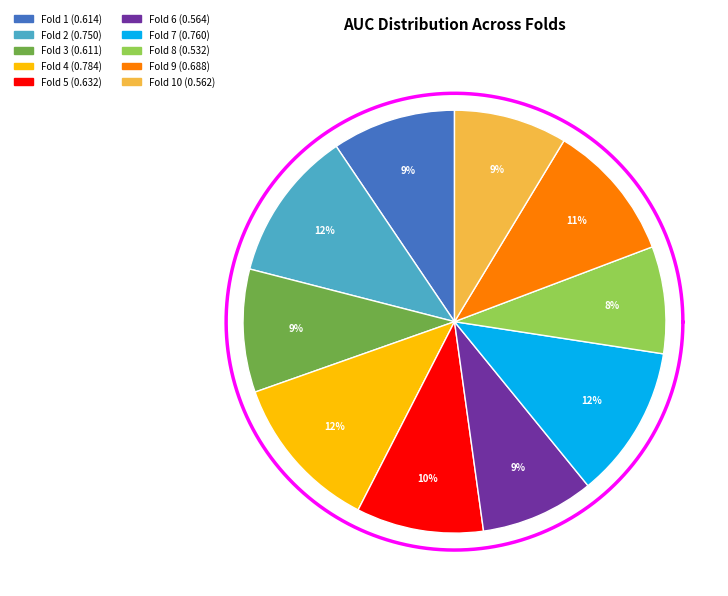

Which has a higher value, Fold 9 or Fold 10?

Fold 9